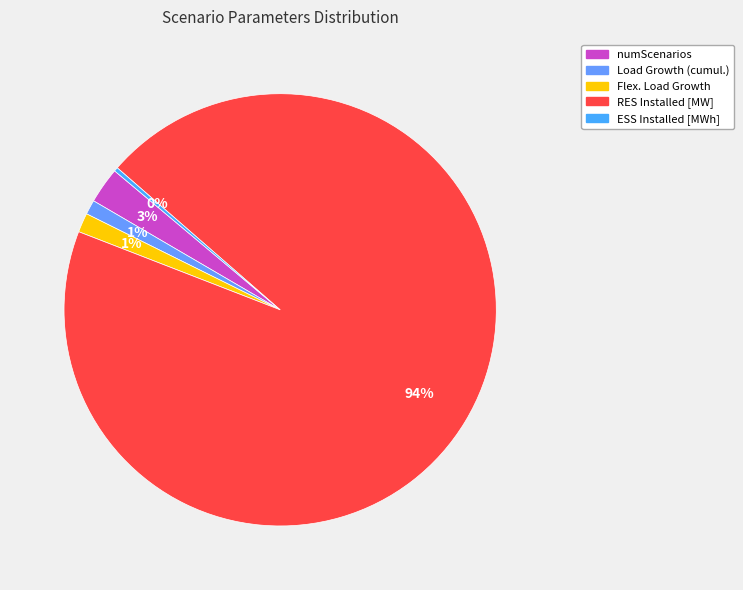

What is the ratio of the value at numScenarios to the value at Load Growth (cumul.)?

2.5